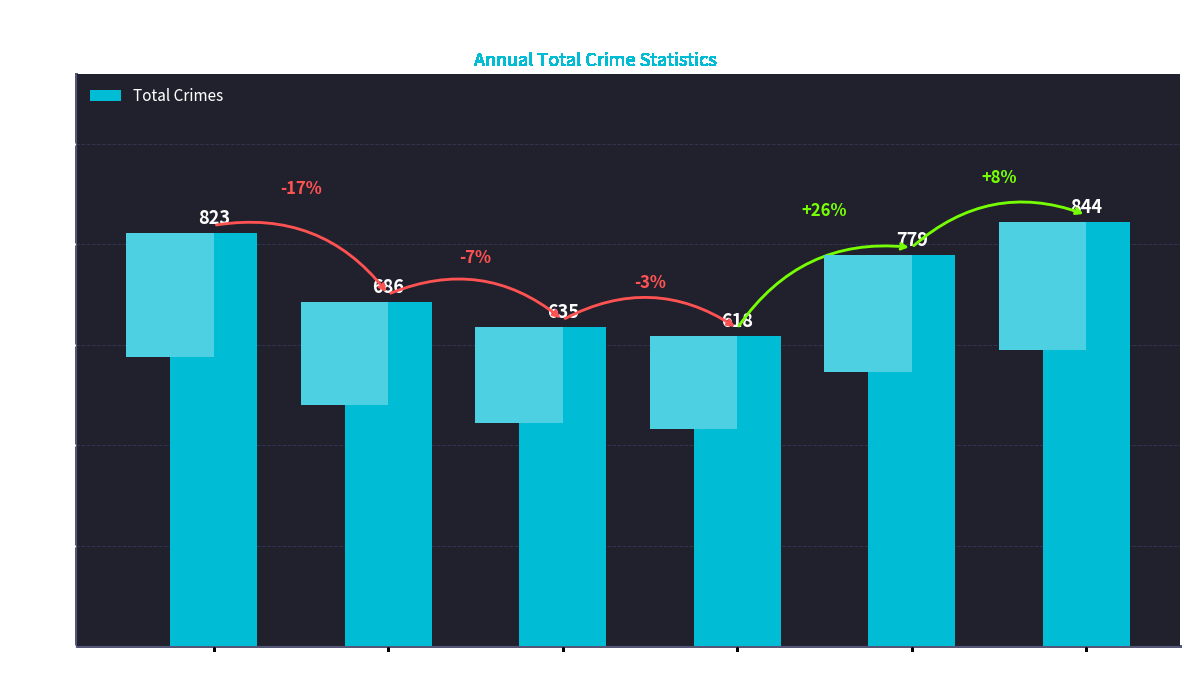

Where does the data first go above 779?

2018